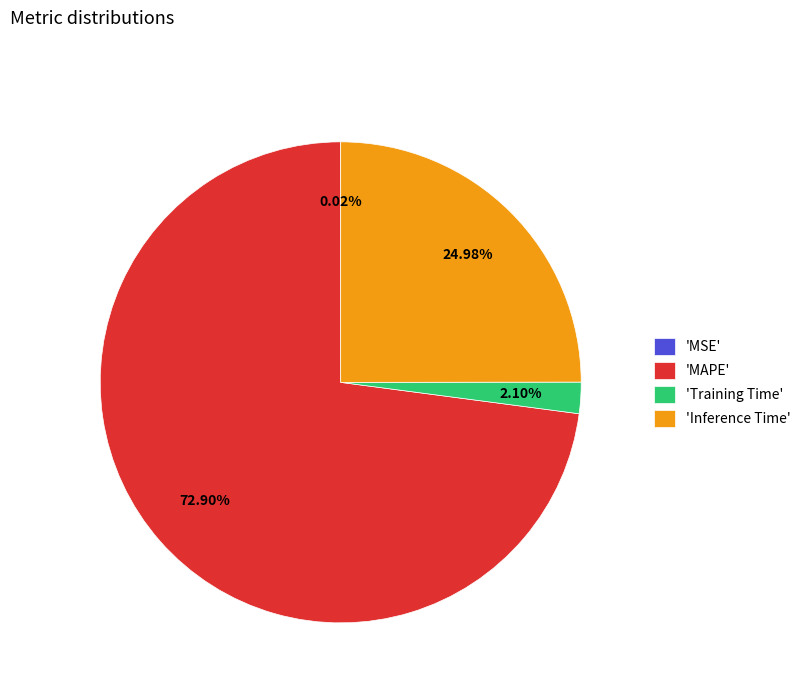

Which has a higher value, 'Inference Time' or 'MAPE'?

'MAPE'